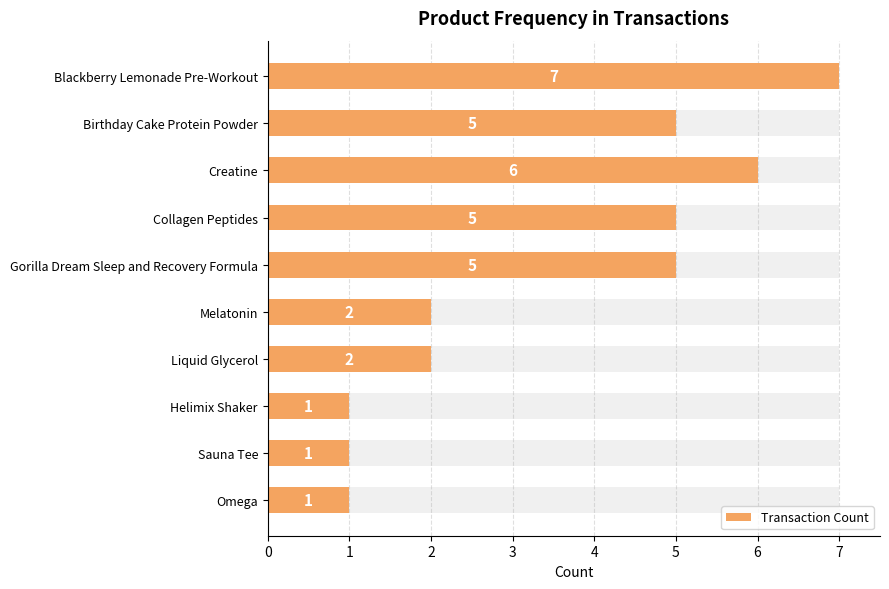

What is the average value?

4